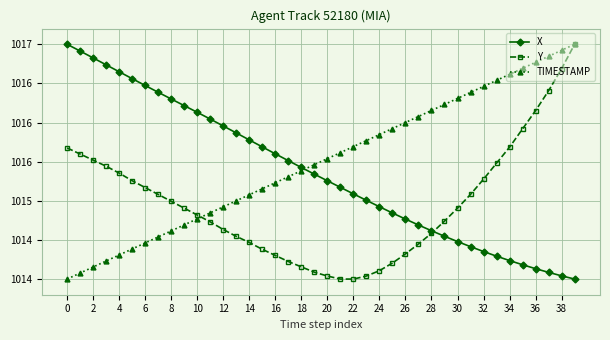

Rank the series by their average value, from highest to lowest.

TIMESTAMP, X, Y